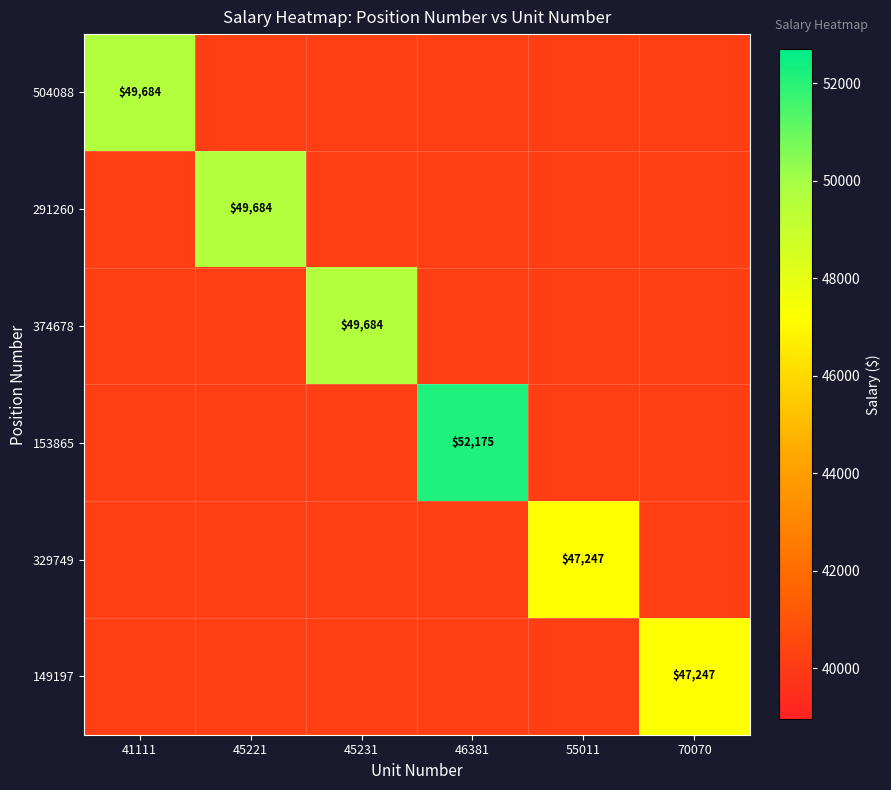

Is the value of 153865 at 45231 greater than the value of 504088 at 45221?

No